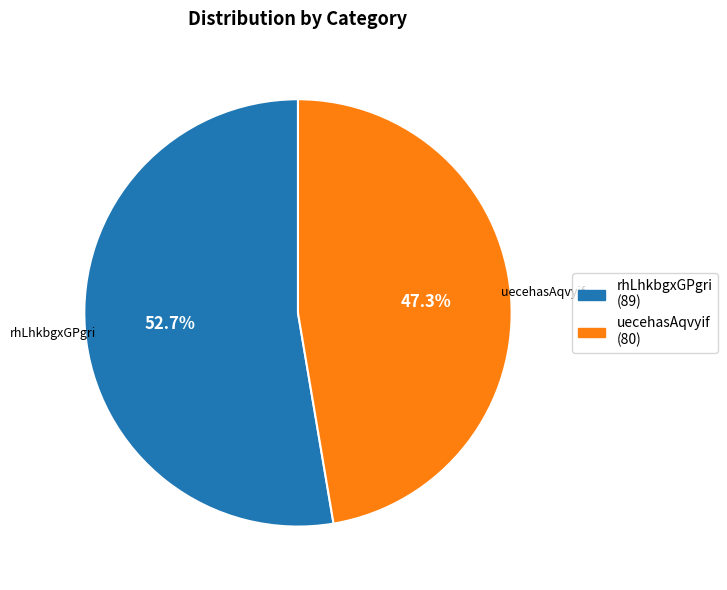

To the nearest percent, what percentage of the pie is uecehasAqvyif?

47%